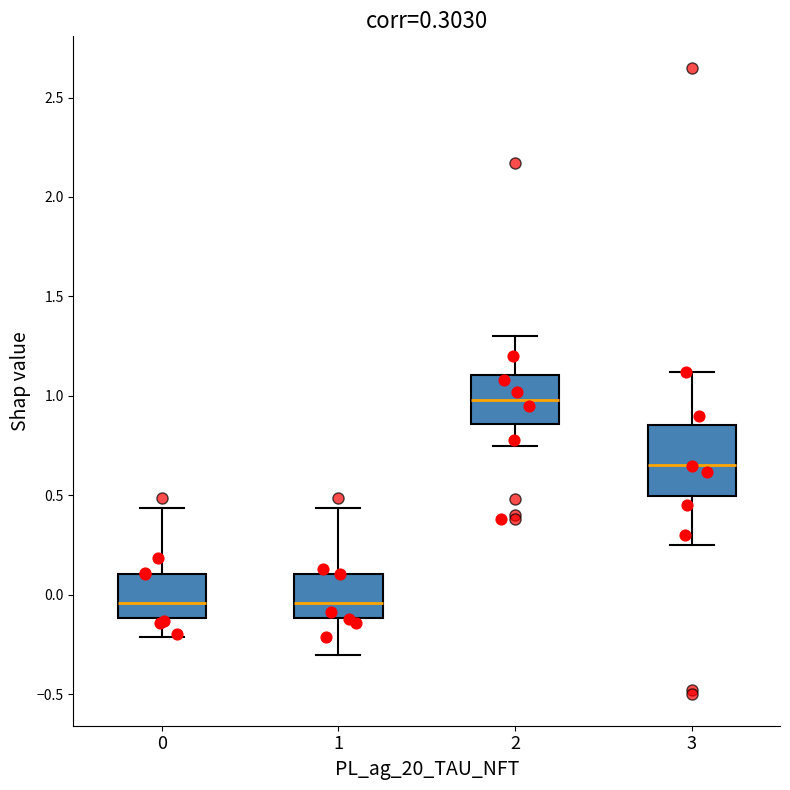

Which box has the highest median line?

2